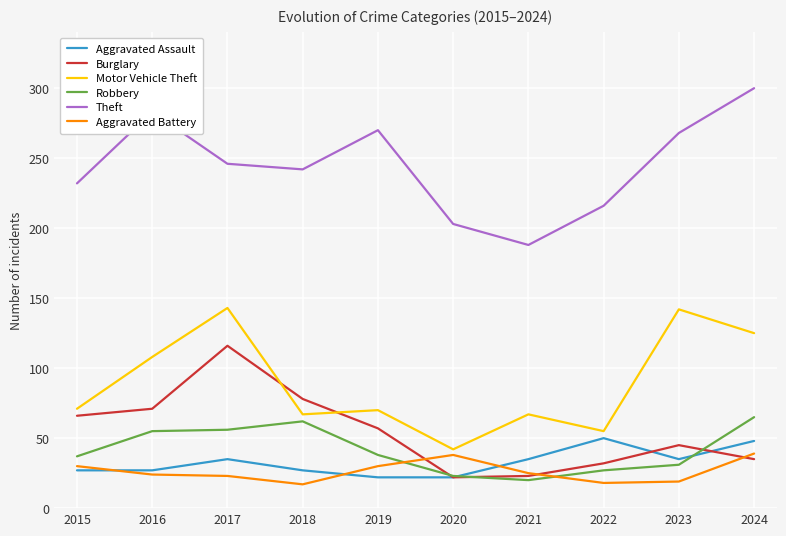

True or false: Aggravated Assault and Theft intersect in this chart.

False